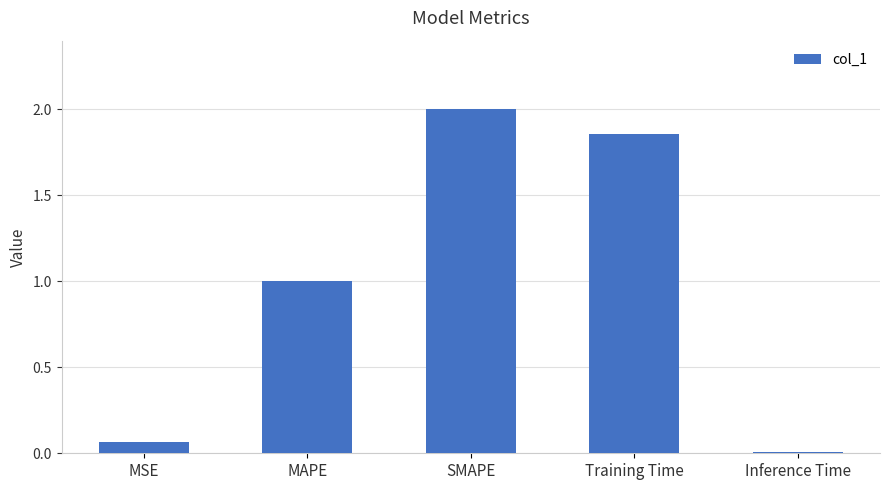

Are the bars grouped side by side (vs. stacked)?

No